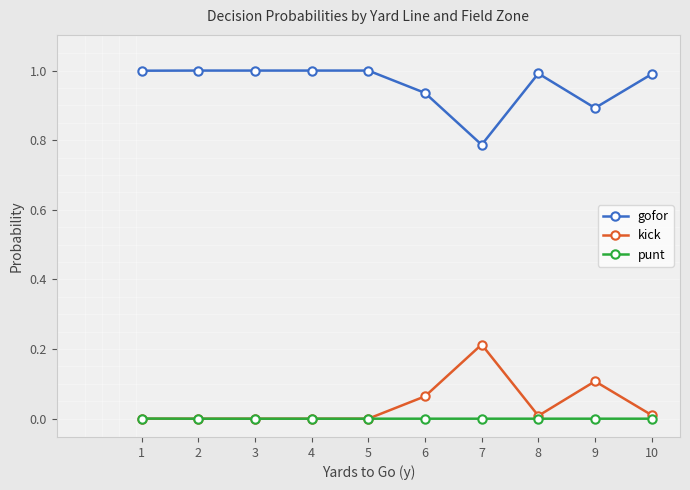

What is the value of the gofor point at the 5th from the left?

1.0